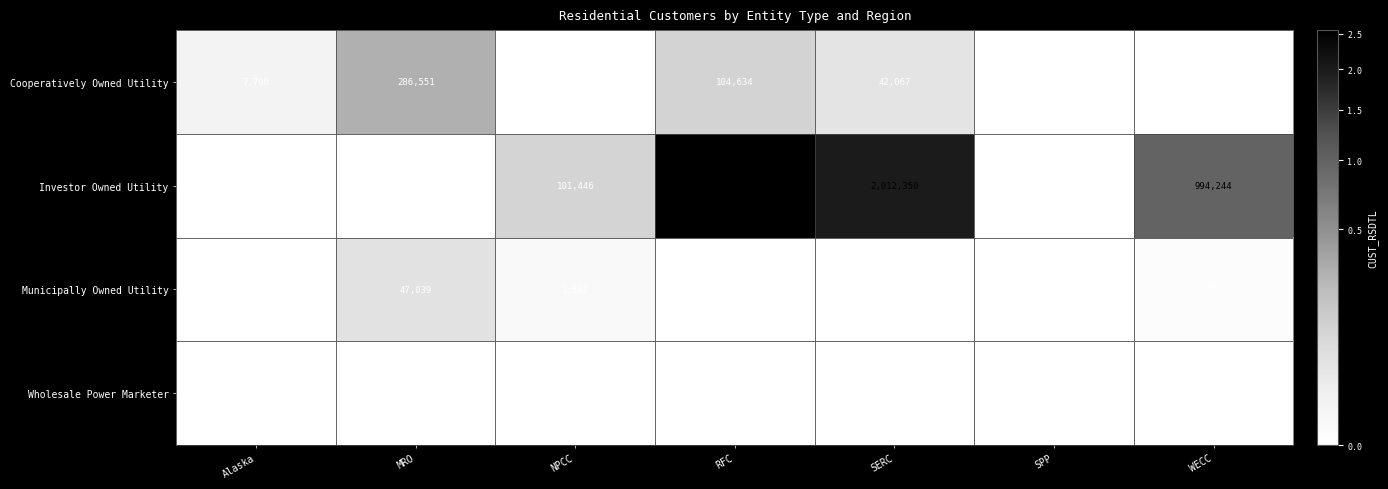

At which category does the chart reach its peak across all series?

RFC